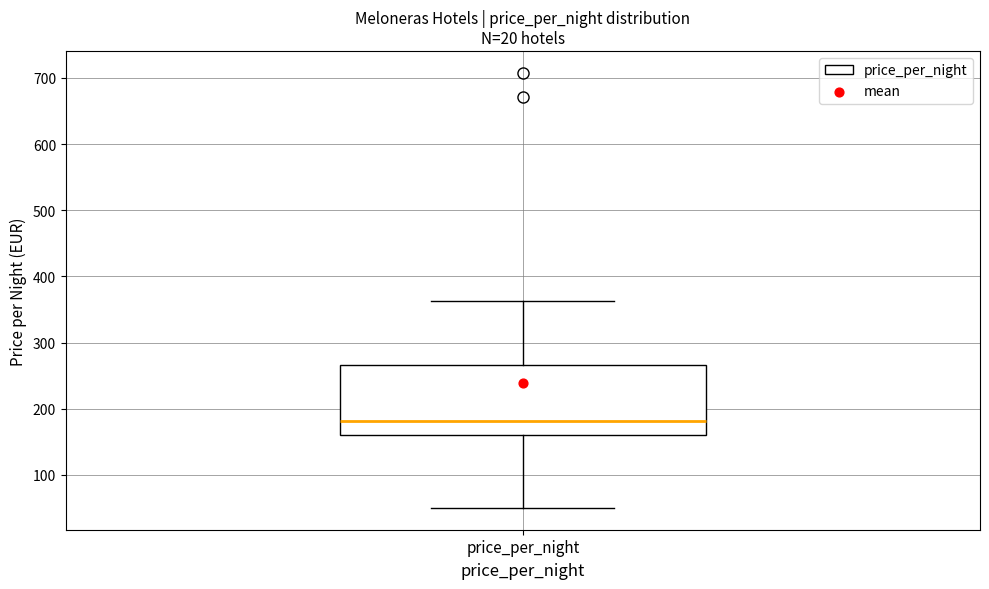

Read this box plot against the y-axis: the position of the median line, the range covered by the box, and the ends of both whiskers. The values are not printed on the chart, so give them approximately, as read against the axis.

median 180, box 160 to 270, whiskers 50 to 360